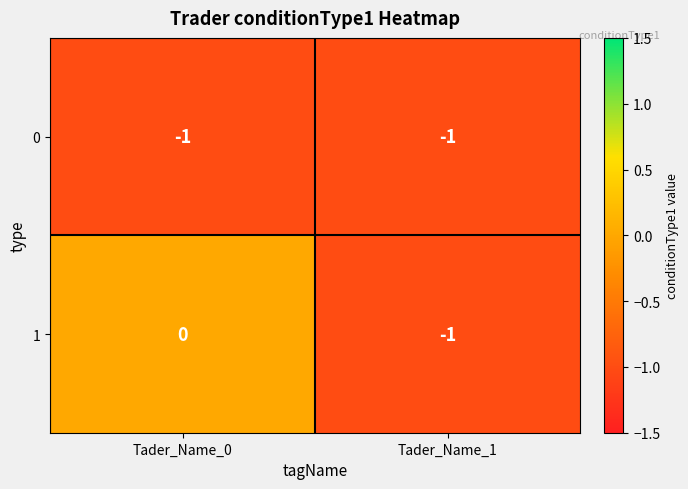

Is it true that 1 equals 0 at Tader_Name_0?

True